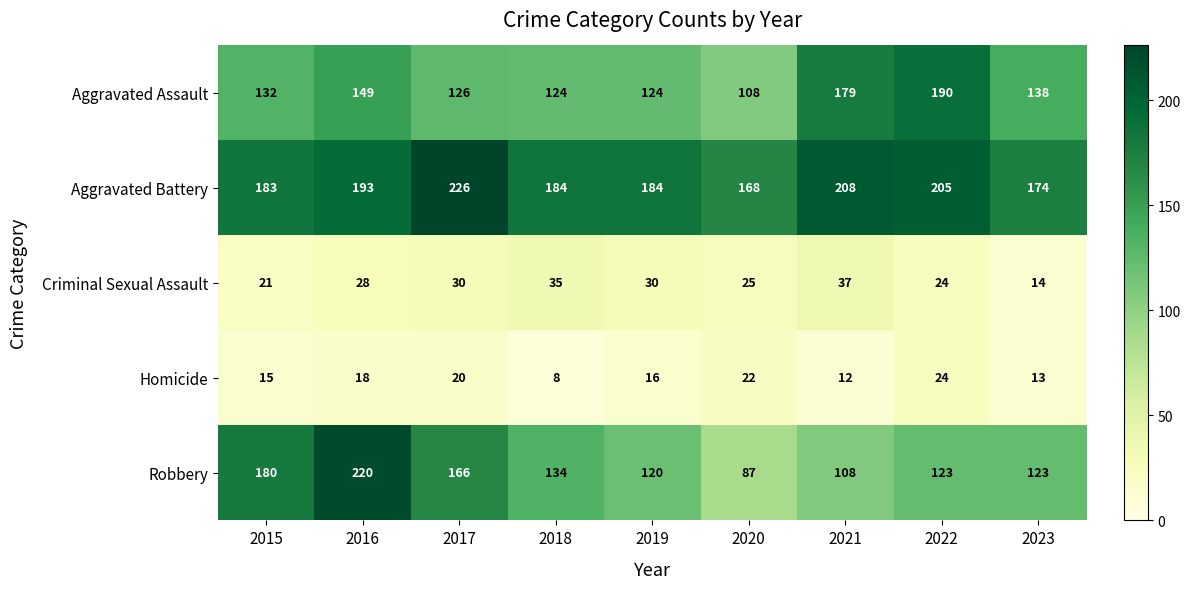

What is the maximum value for Aggravated Battery?

226